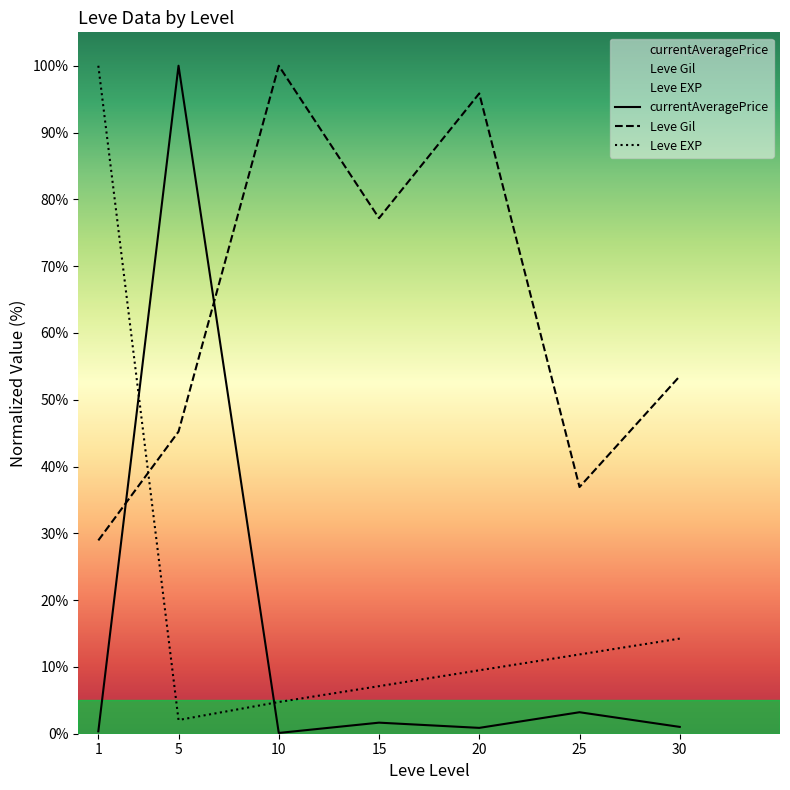

What value does the currentAveragePrice series have at 30?

1.0